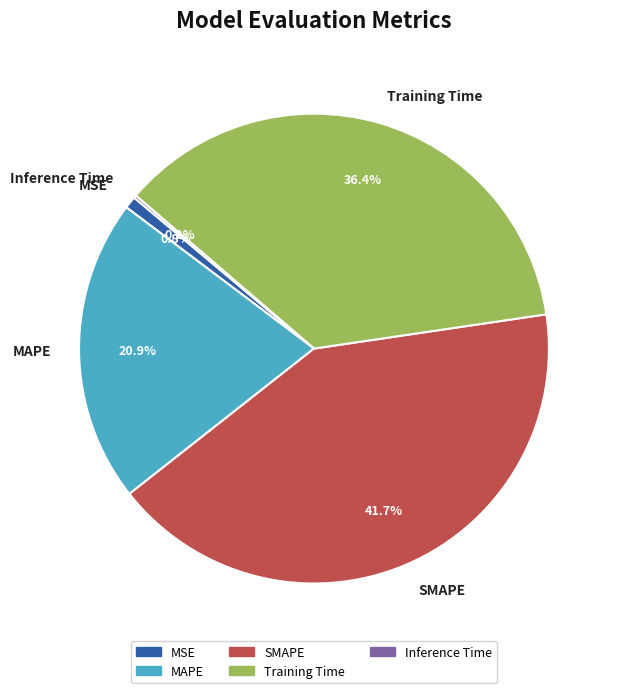

Combined, what portion of the pie is MAPE and Training Time?

57.3%